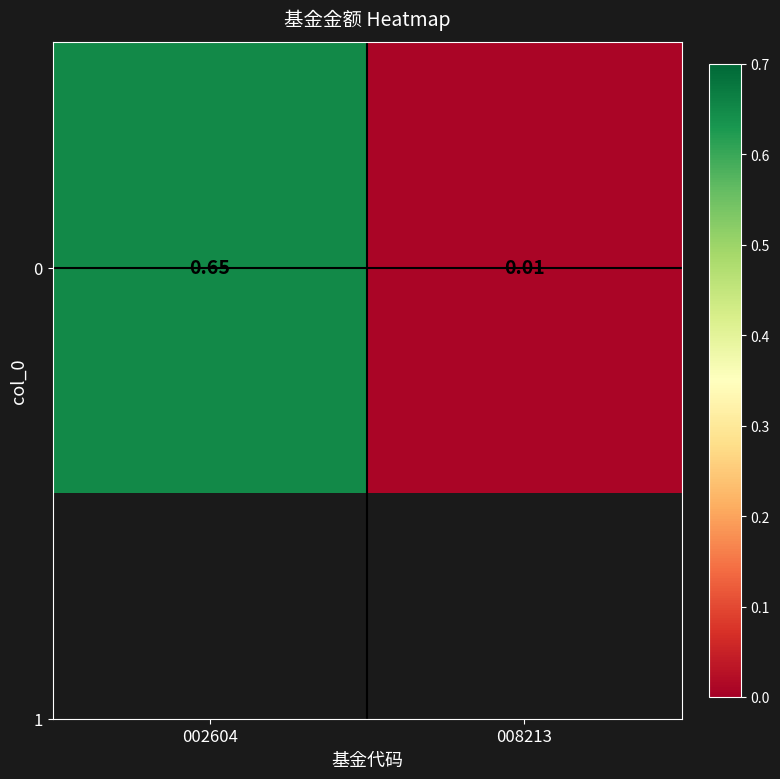

What is the difference between the values at 008213 and 002604?

0.6